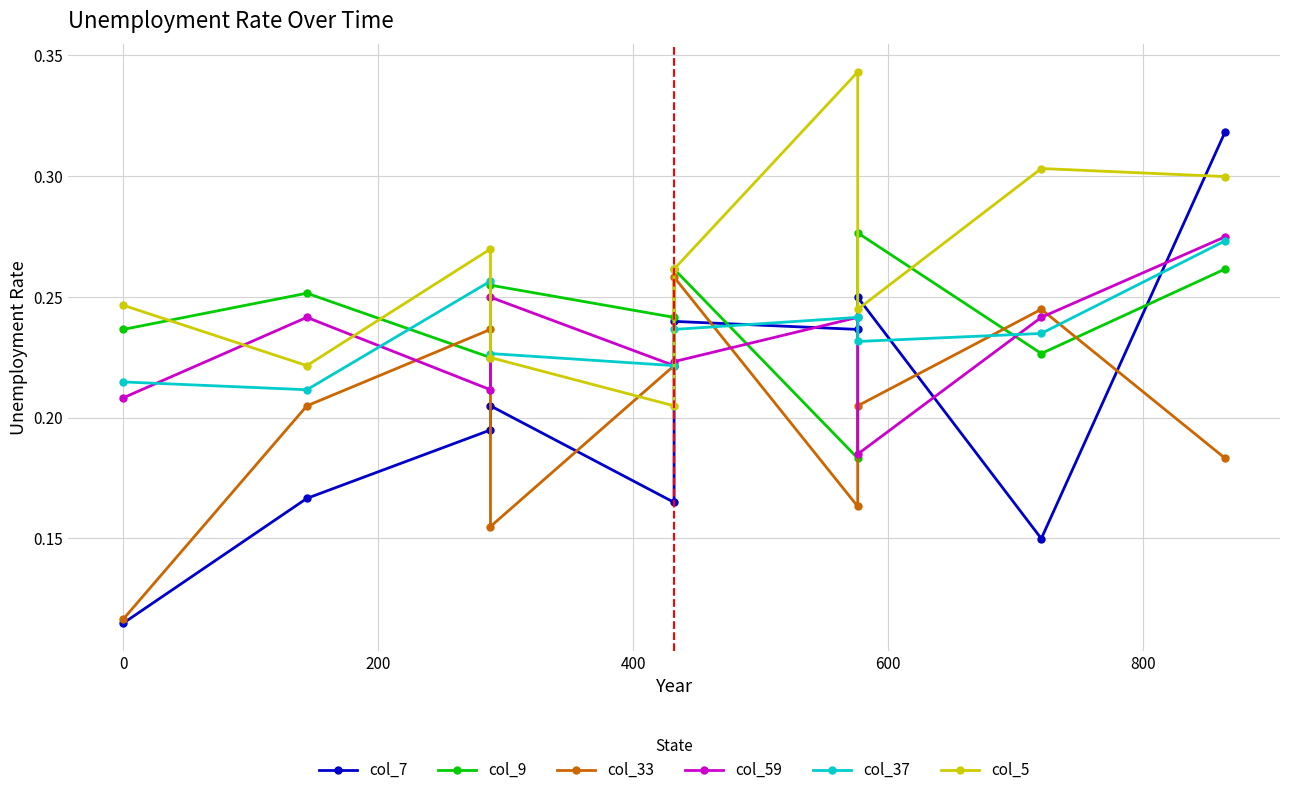

What are all the series names shown in the legend?

col_7, col_9, col_33, col_59, col_37, col_5